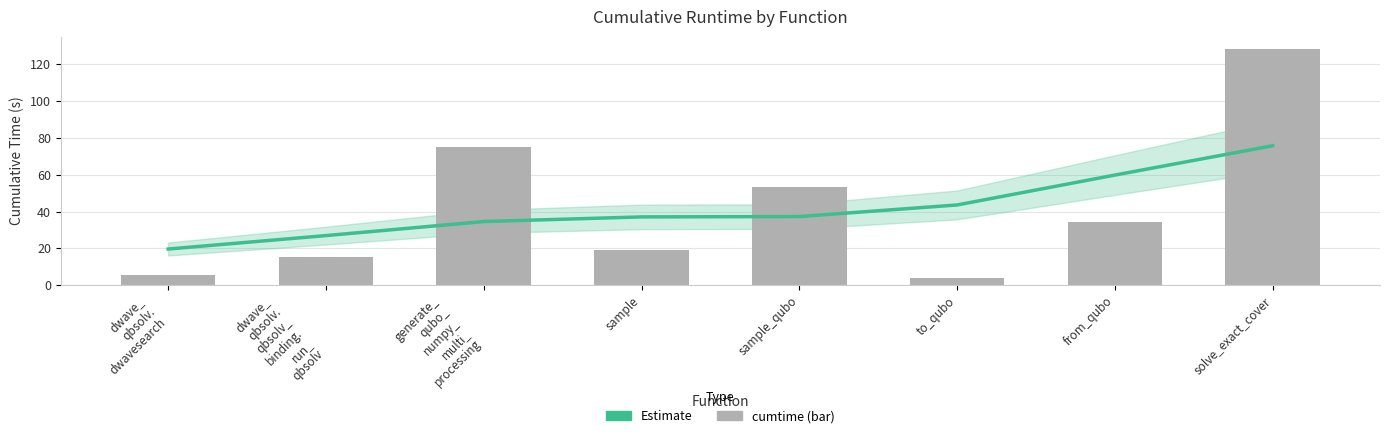

What is the average value of the cumtime series?

41.8